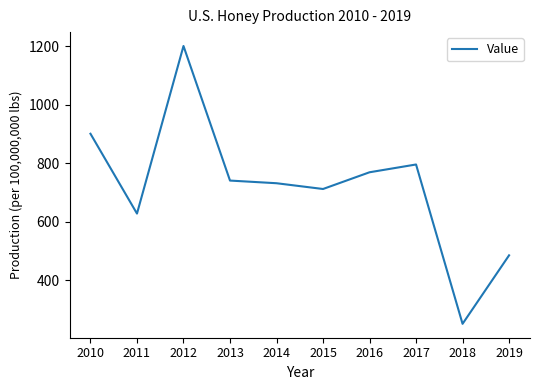

What is the ratio of the value at 2016 to the value at 2017?

1.0